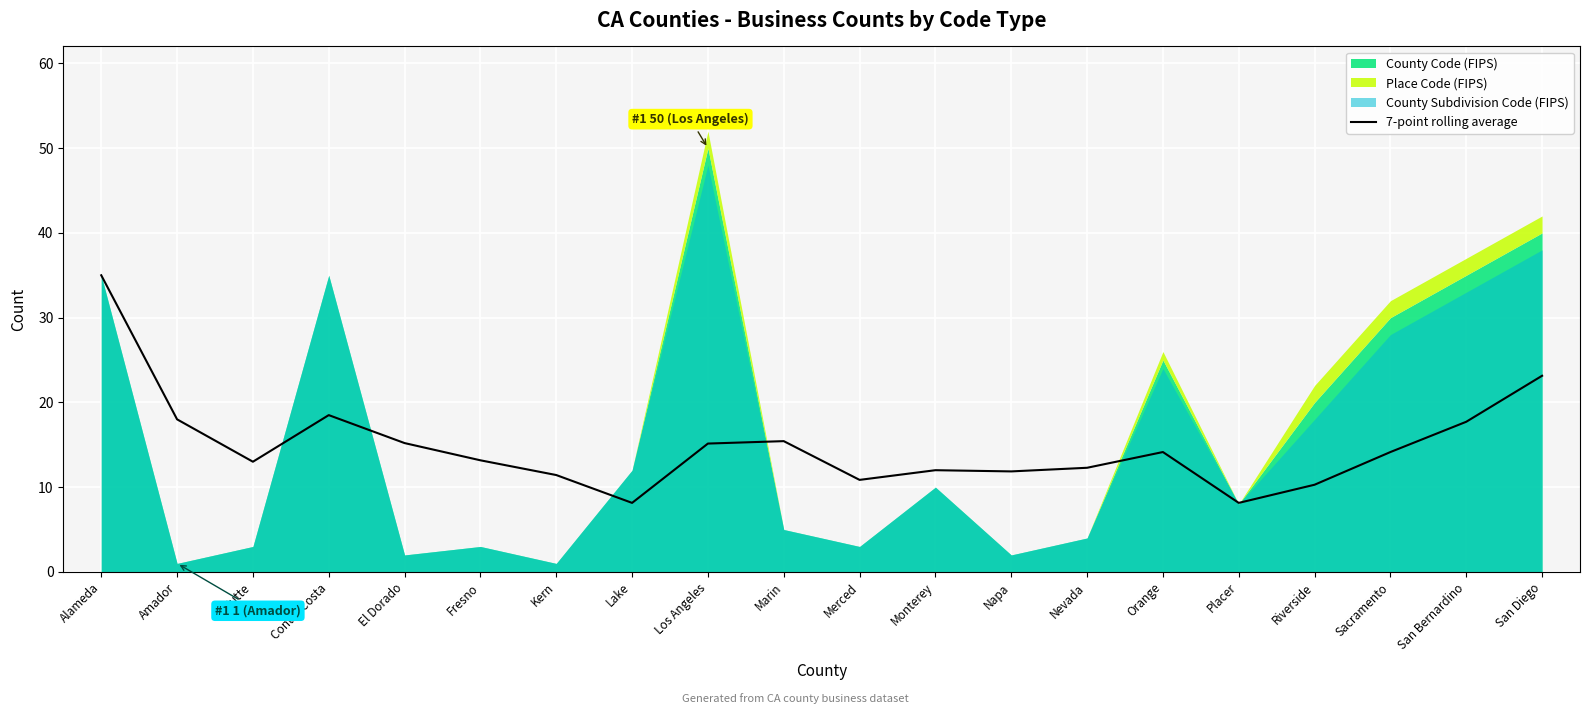

At which label does the data first exceed 14?

Alameda